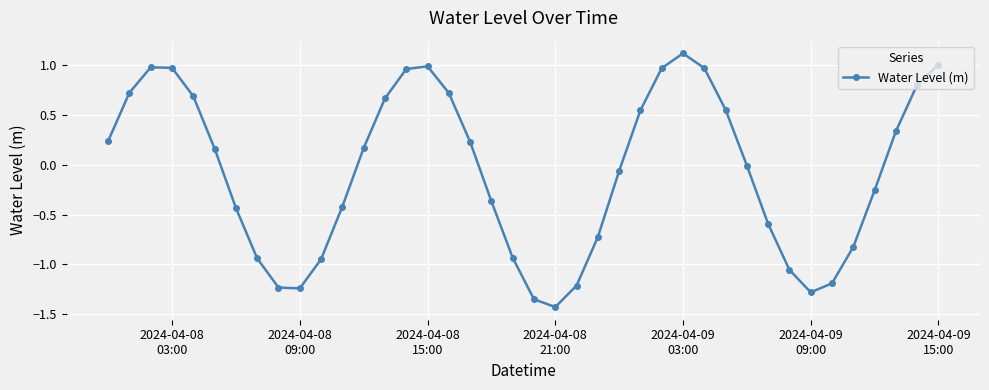

What is the maximum value shown in the chart?

1.1